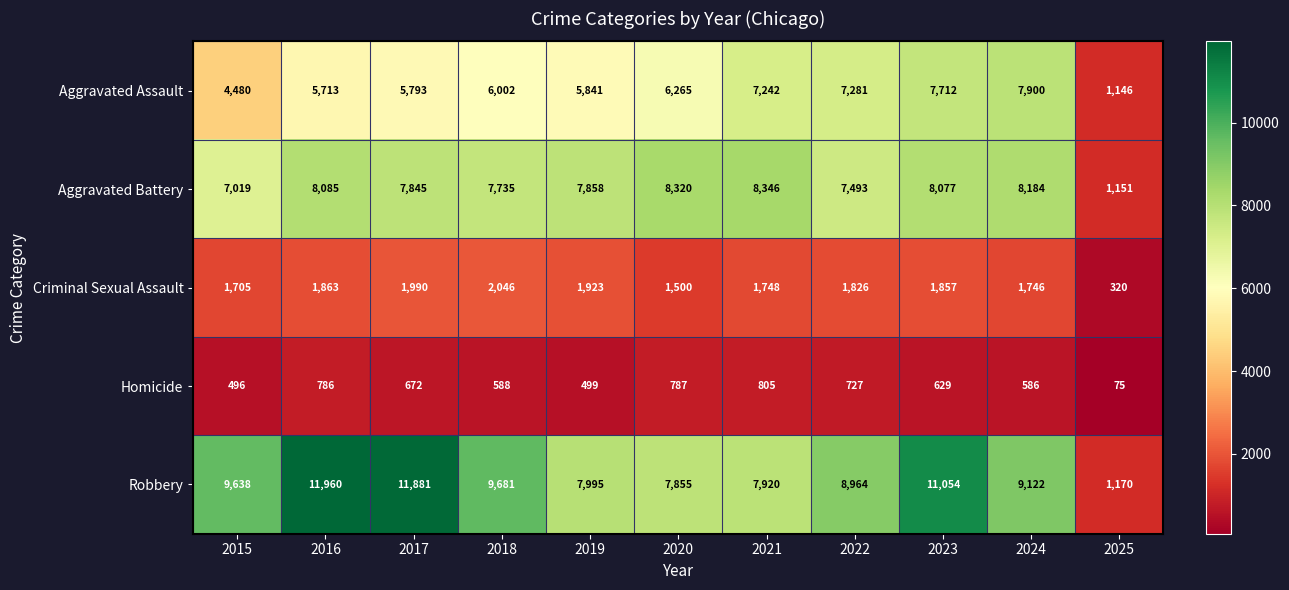

The value of Aggravated Assault at 2024 is 3309. True or false?

False